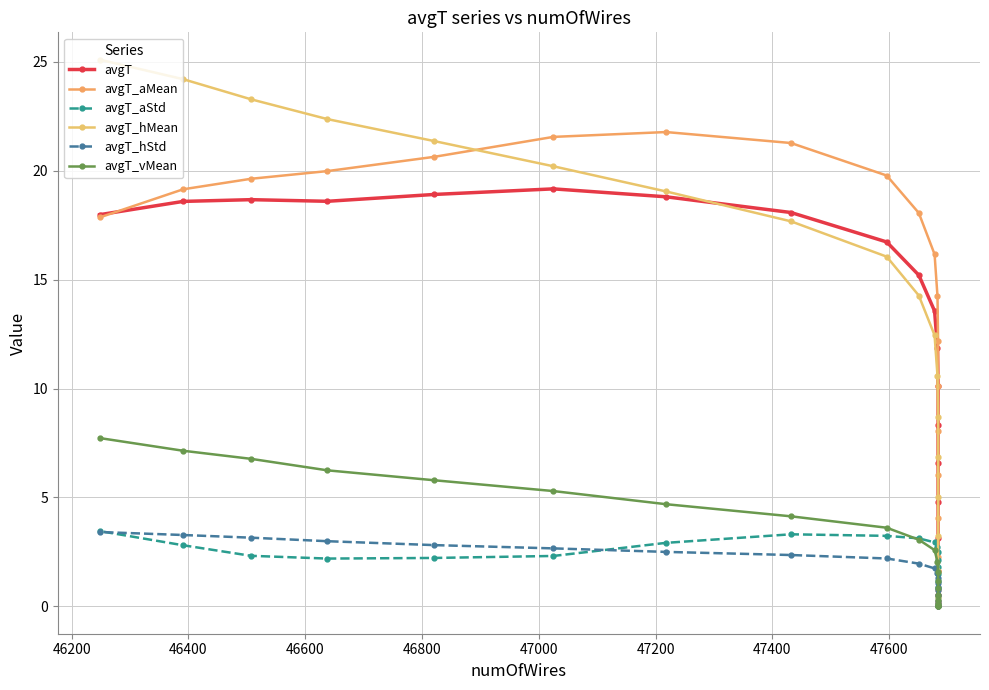

What is the average value of the avgT_hMean series?

12.6